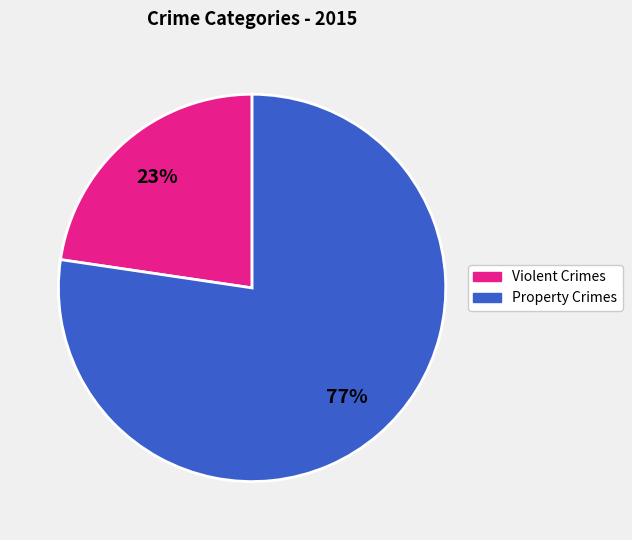

How many slices are in this pie chart?

2